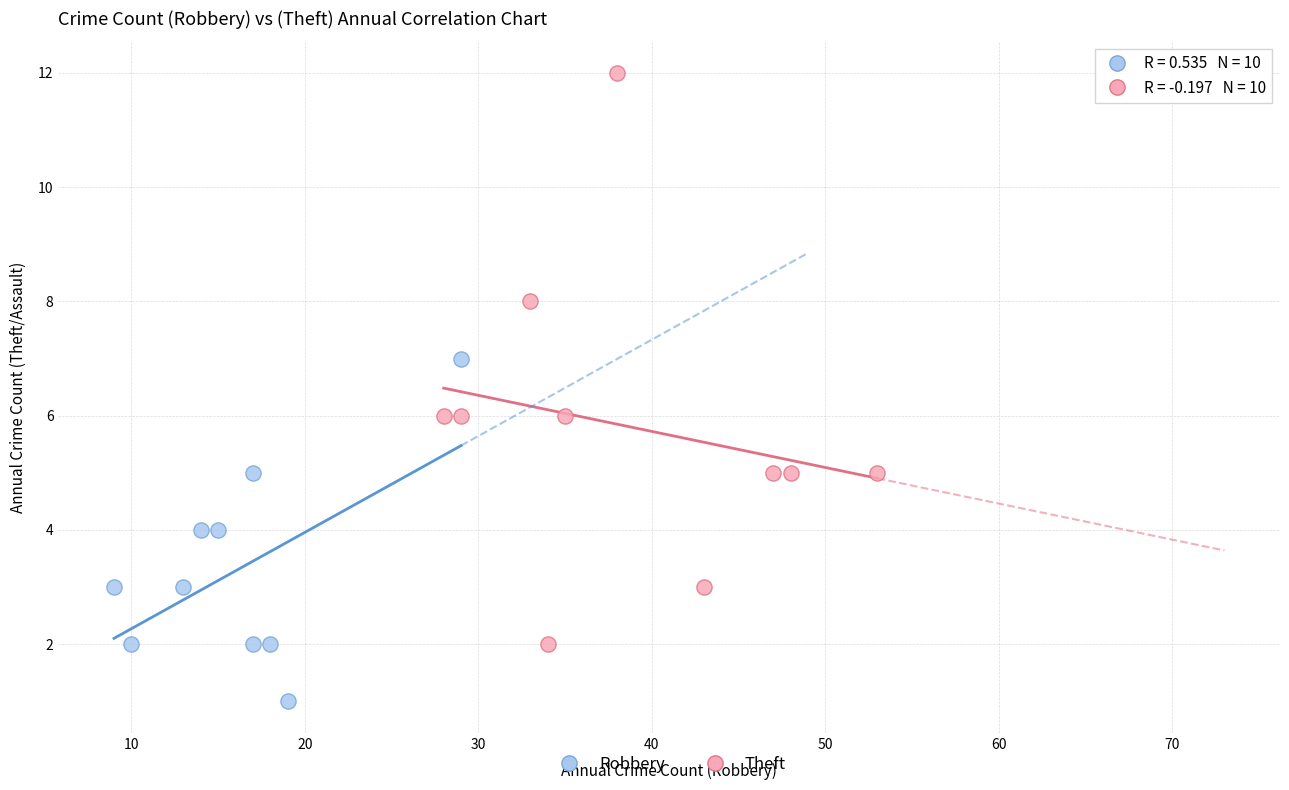

Which series reaches the minimum Y coordinate?

Robbery